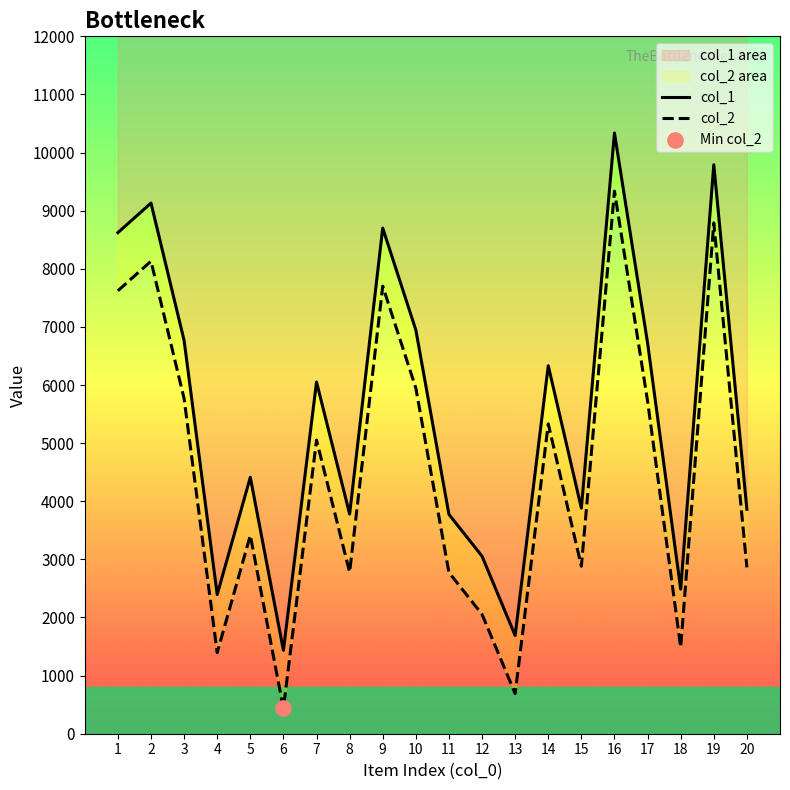

Which series reaches the maximum Y coordinate?

col_1